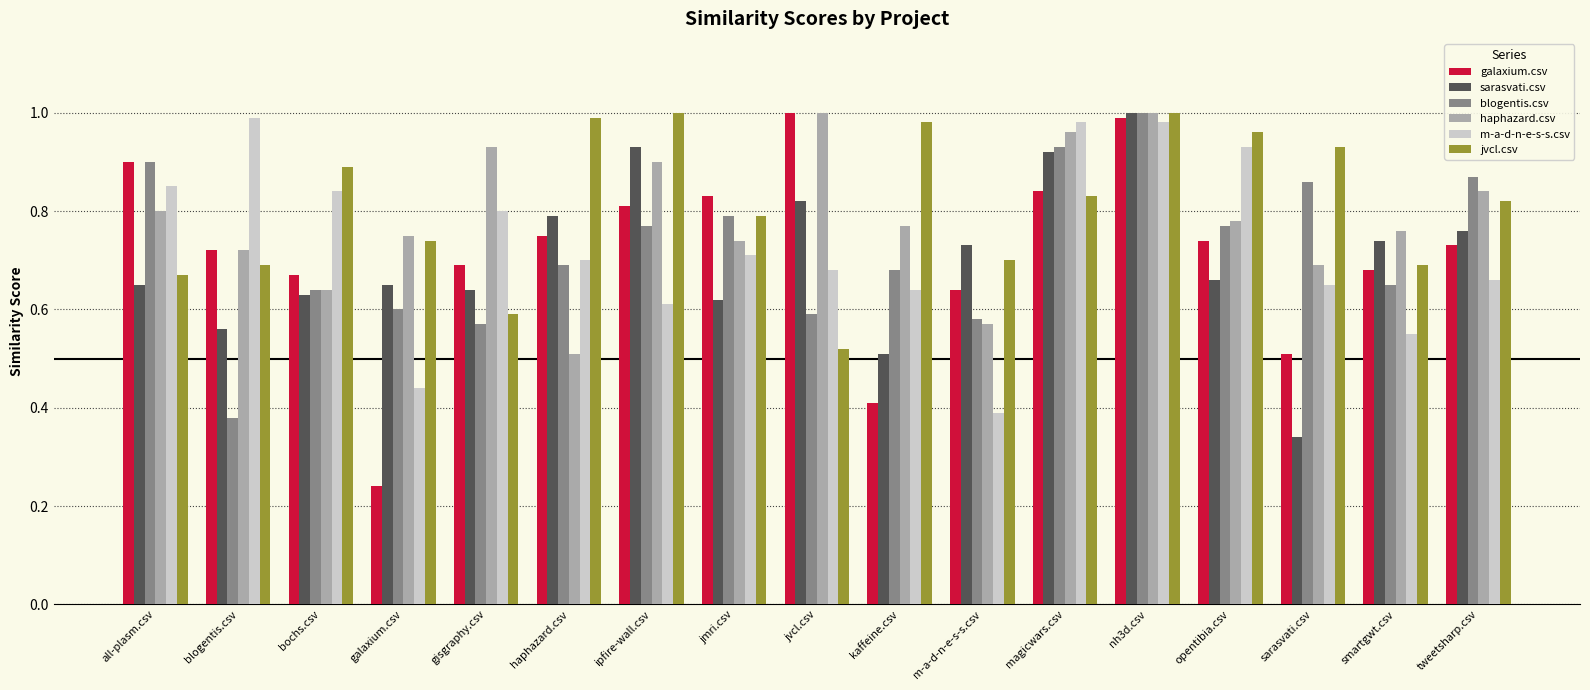

What is the sum of the galaxium.csv values at jvcl.csv and sarasvati.csv?

1.5